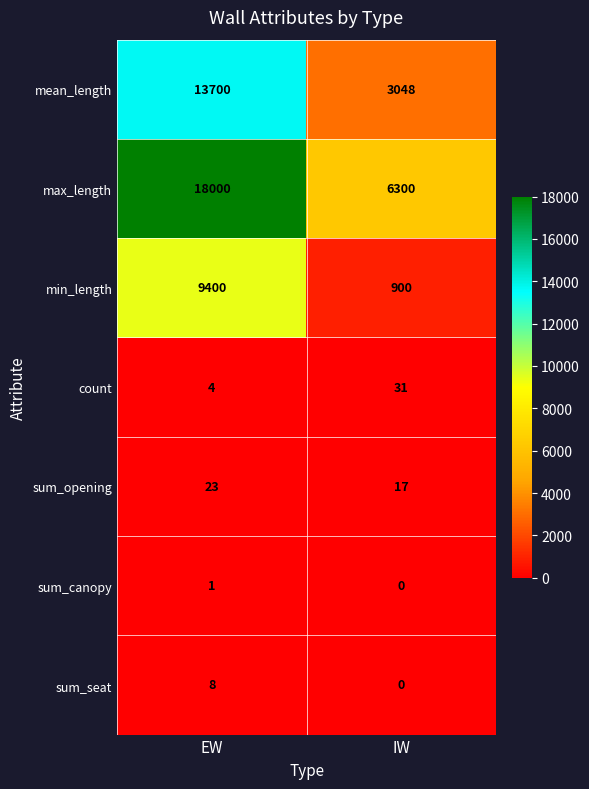

Reading right to left, extract all data points from this chart.

mean_length: IW=3048	EW=13700
max_length: IW=6300	EW=18000
min_length: IW=900	EW=9400
count: IW=31	EW=4
sum_opening: IW=17	EW=23
sum_canopy: IW=0	EW=1
sum_seat: IW=0	EW=8